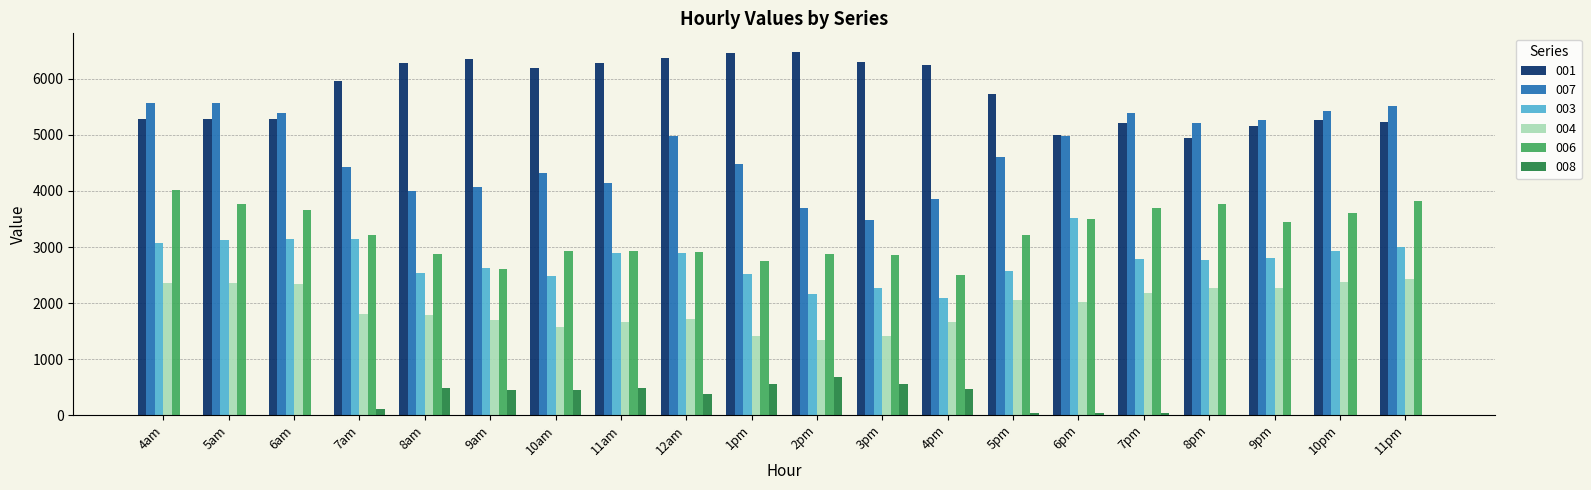

How many values in the 007 series exceed 4987?

10